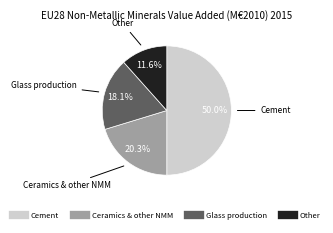

How many segments does this pie chart have?

4